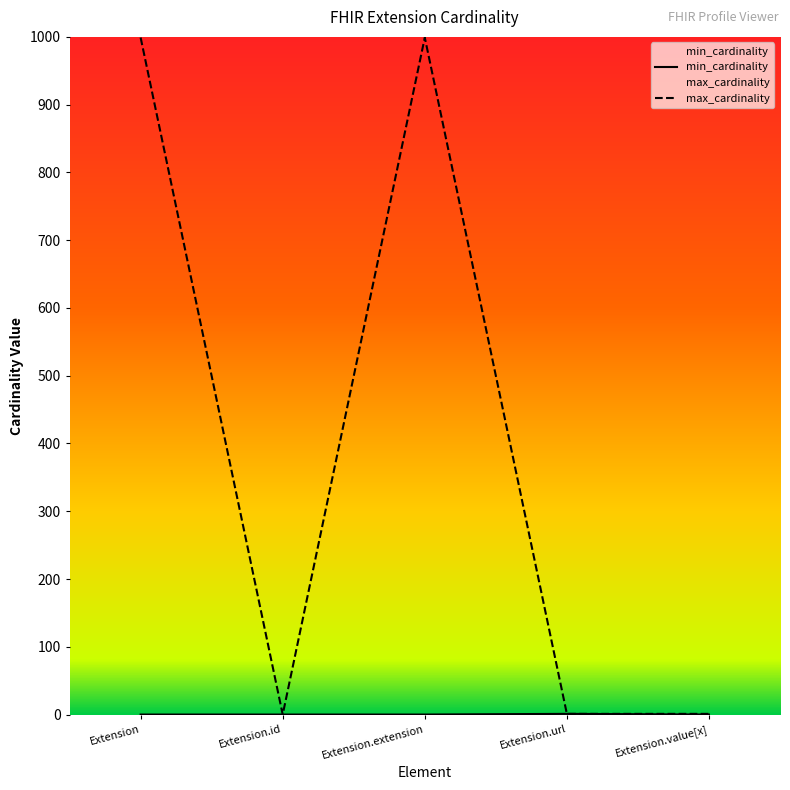

Reading right to left, what are all the values shown in this chart?

min_cardinality: Extension.value[x]=0	Extension.url=1	Extension.extension=0	Extension.id=0	Extension=0
max_cardinality: Extension.value[x]=1	Extension.url=1	Extension.extension=999	Extension.id=0	Extension=999